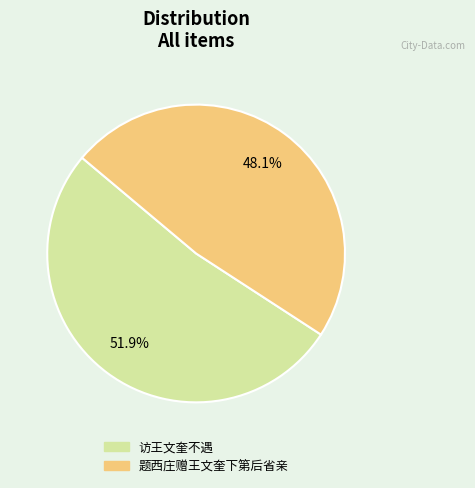

Between 题西庄赠王文奎下第后省亲 and 访王文奎不遇, which is larger?

访王文奎不遇